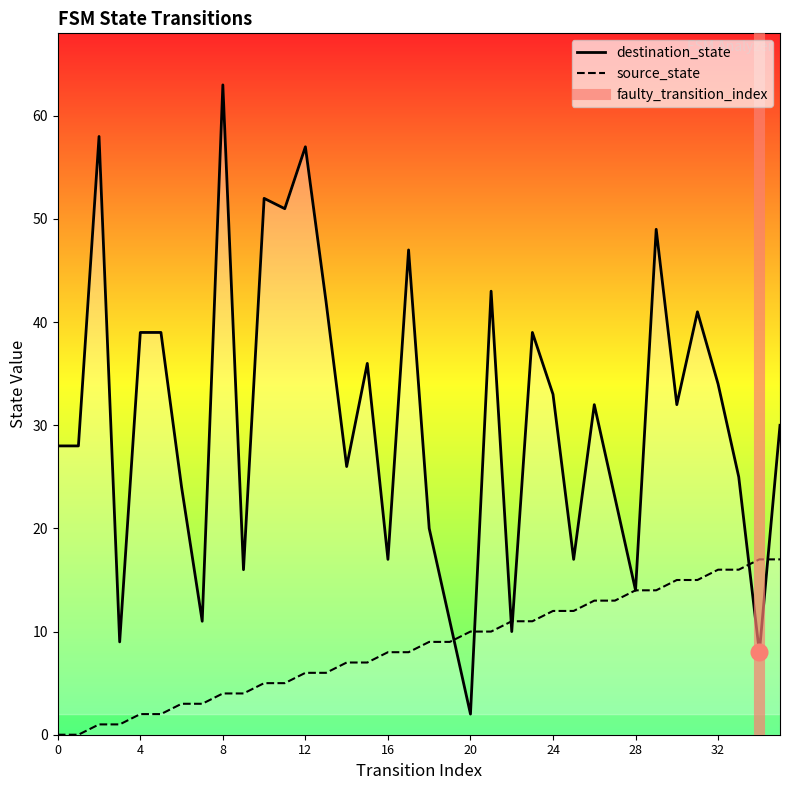

Which series changed the most between 7 and 21?

destination_state